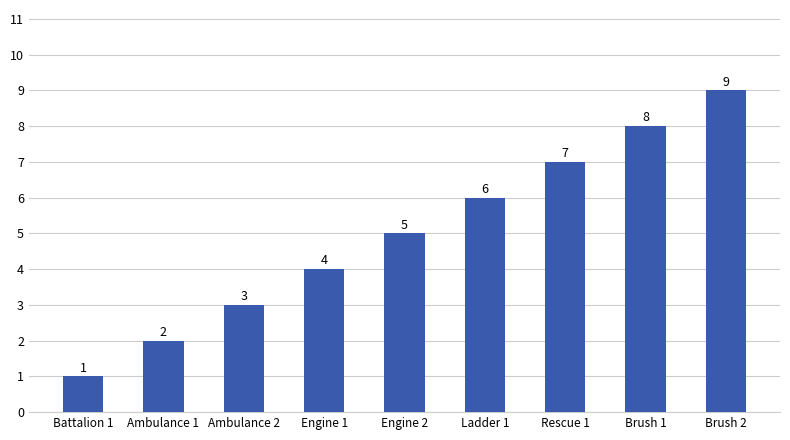

Which label corresponds to the largest value in the chart?

Brush 2